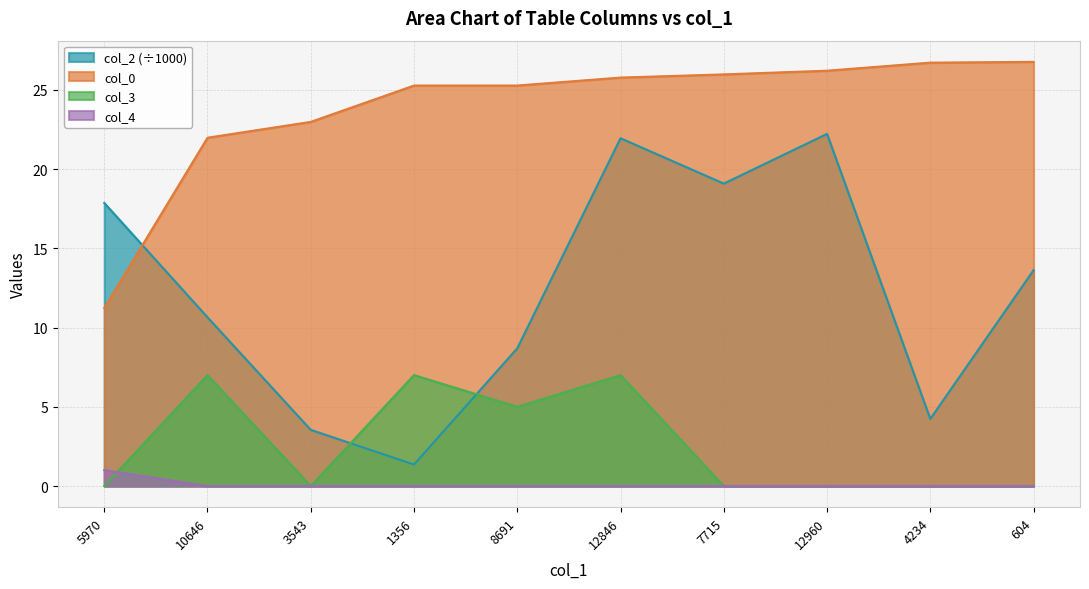

The value of col_2 at 10646 is 10.6. True or false?

True